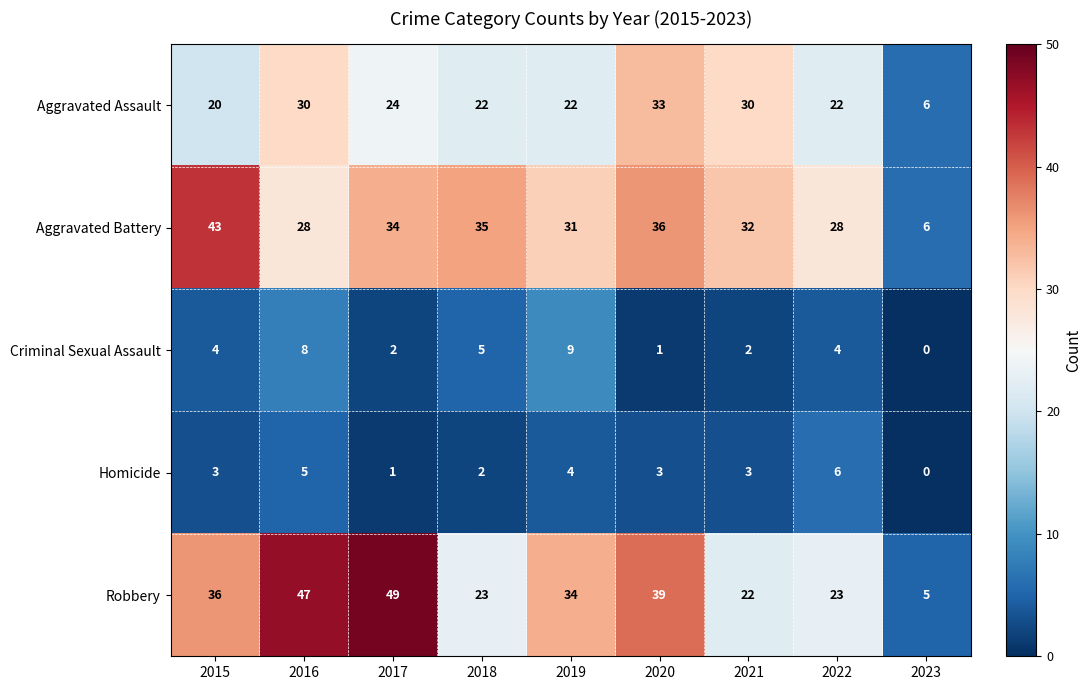

Rank the series at 2021 from lowest to highest value.

Criminal Sexual Assault, Homicide, Robbery, Aggravated Assault, Aggravated Battery